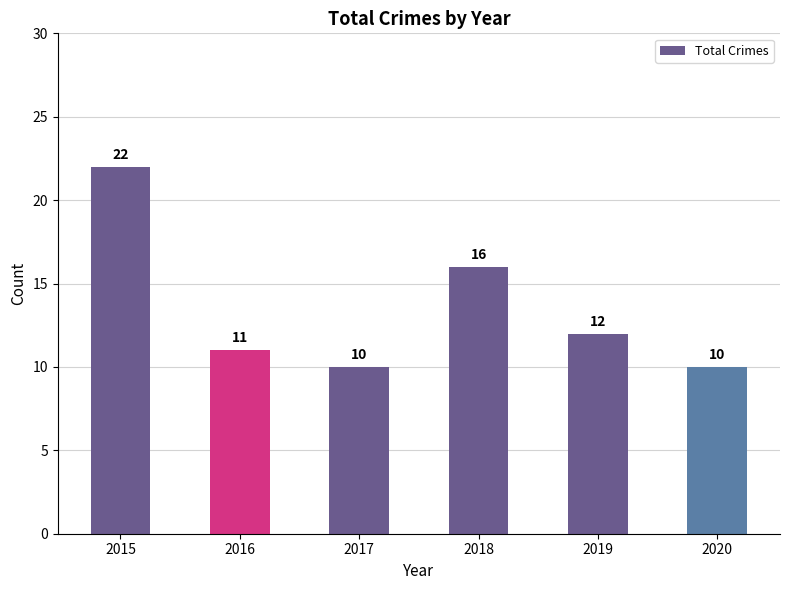

What is the difference between the second highest and second lowest values?

6